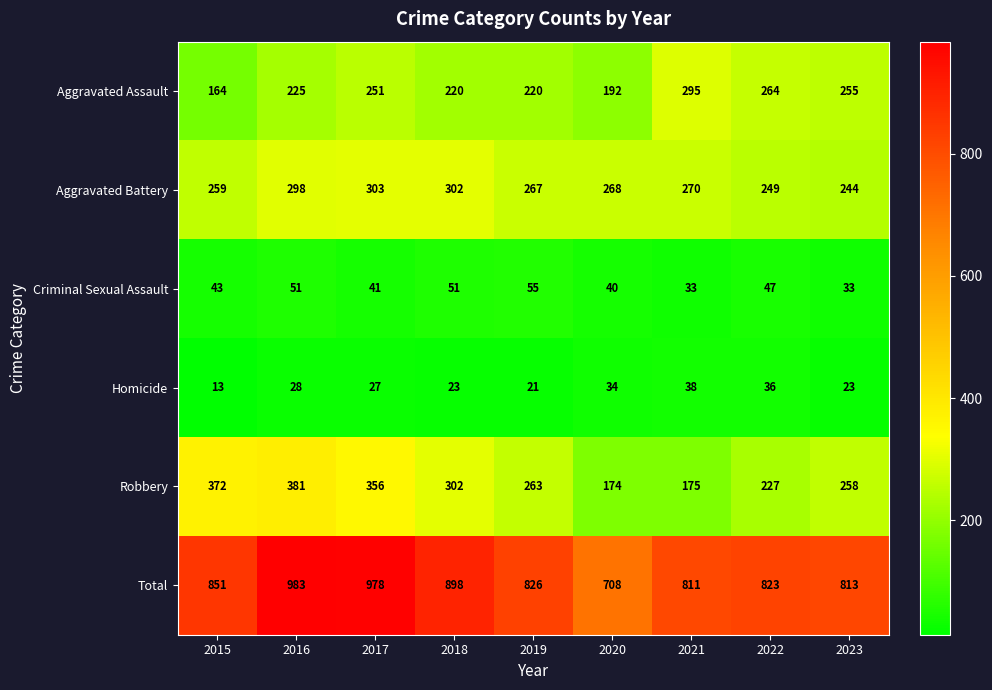

Is it true that Aggravated Assault equals 79 at 2019?

False